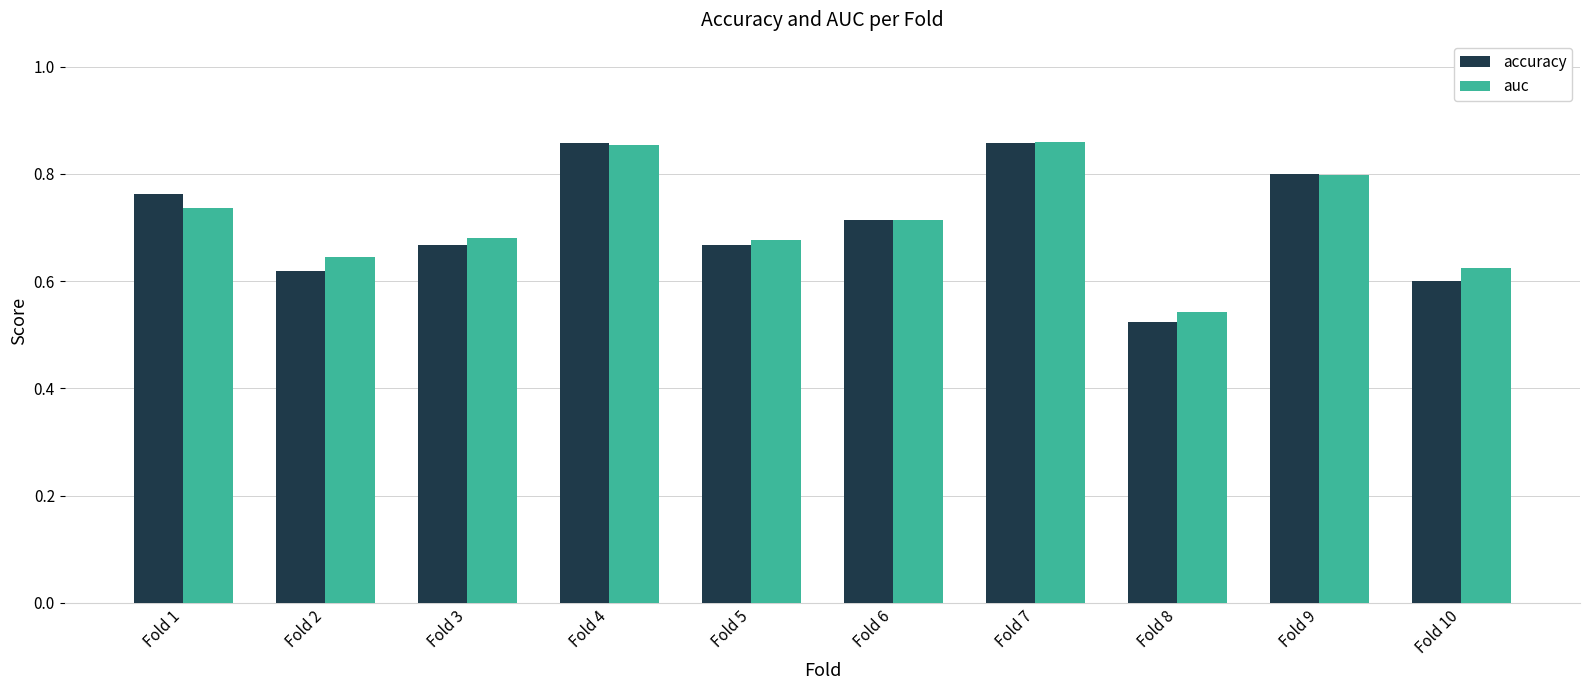

How many accuracy values are between 0 and 1?

10